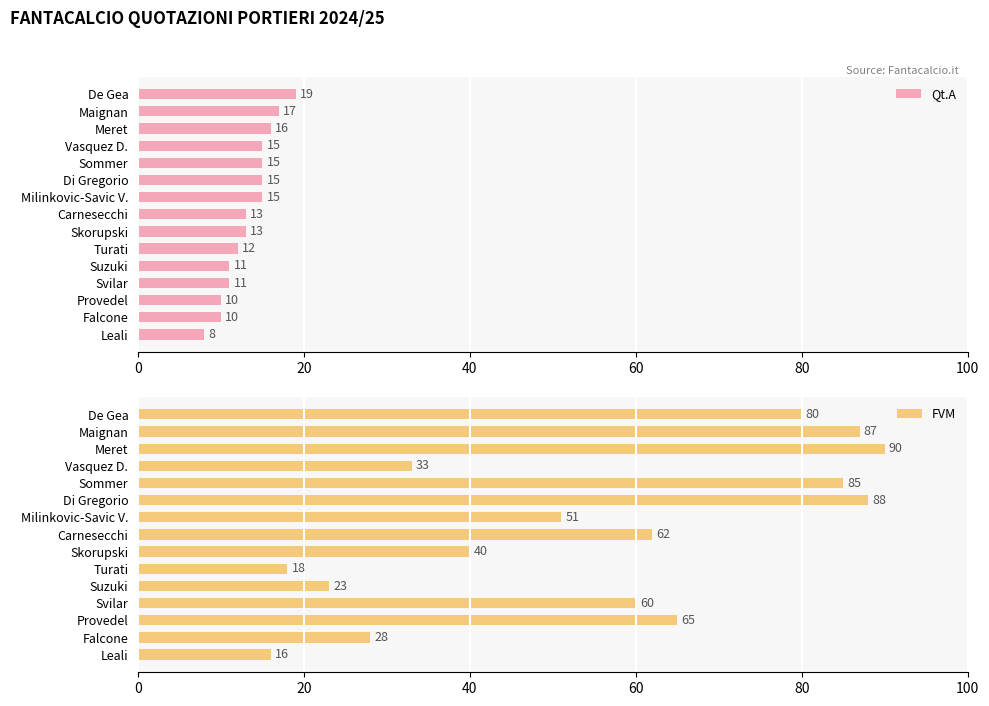

Is it true that FVM equals 85 at Sommer?

True